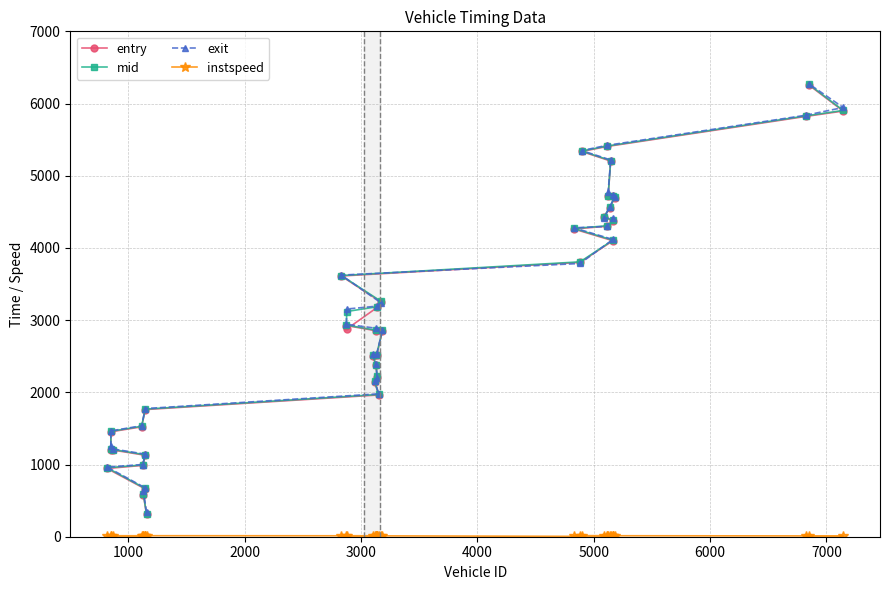

How many values in the exit series exceed 3153?

20